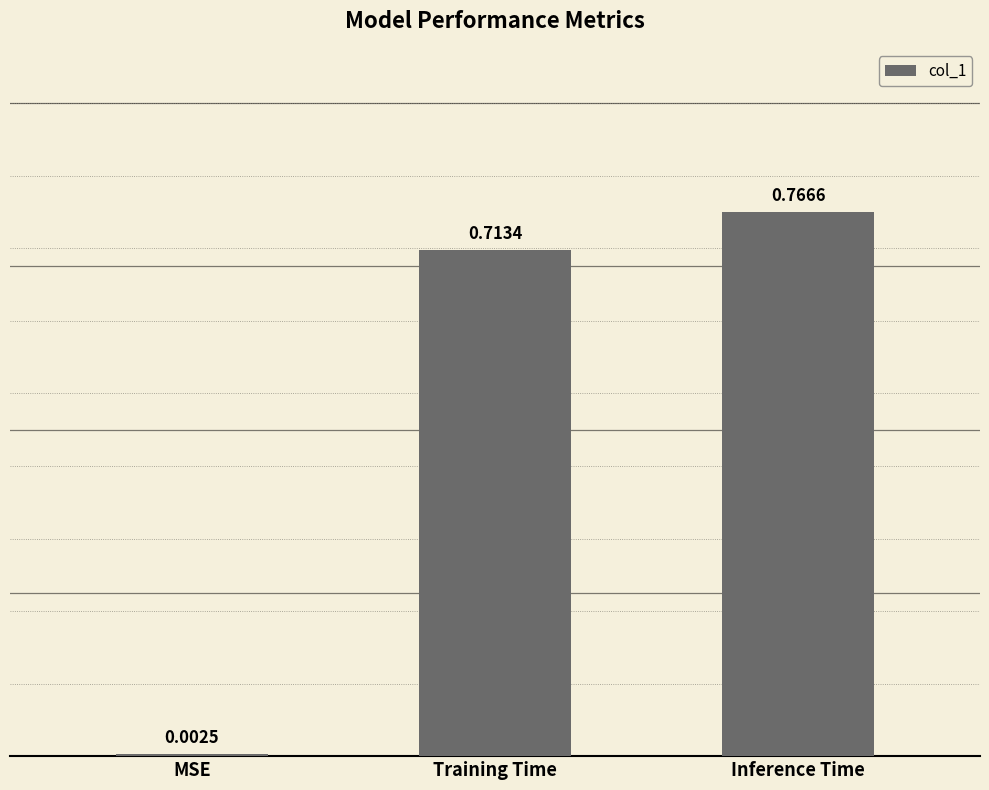

Where is the data nearest to the value 0?

MSE